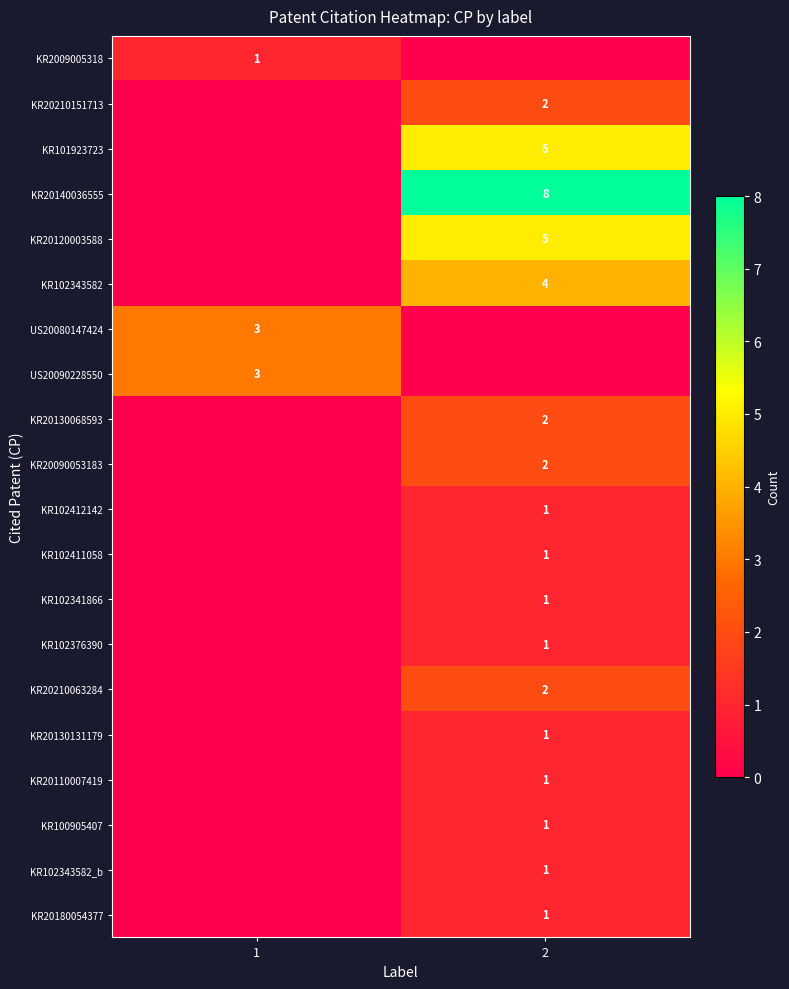

True or false: KR20180054377 has a value of 1 at 2.

True